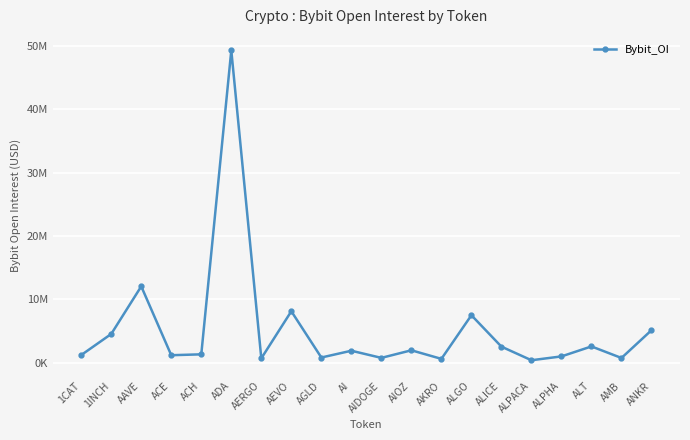

What position from the right is AIOZ?

9